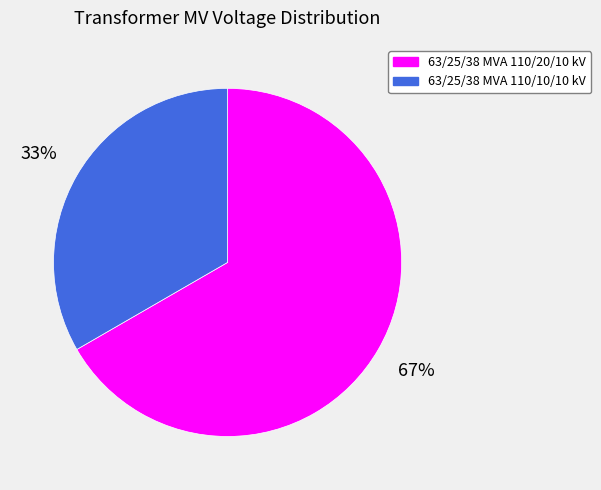

What is the largest slice in the pie chart?

63/25/38 MVA 110/20/10 kV